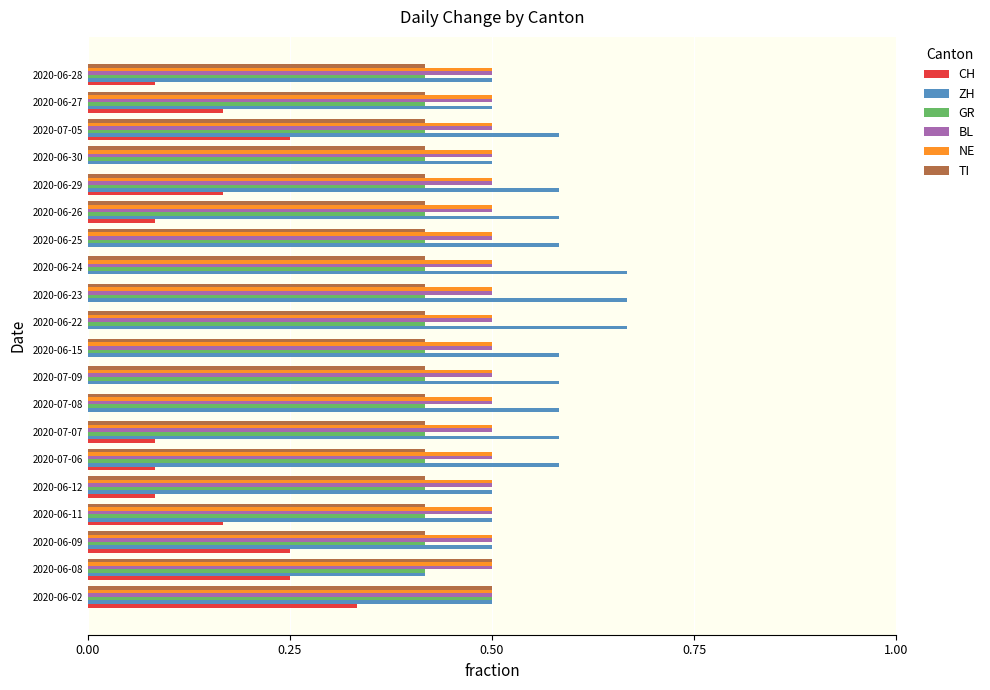

The CH series shows 0.1 at 2020-06-11. True or false?

False